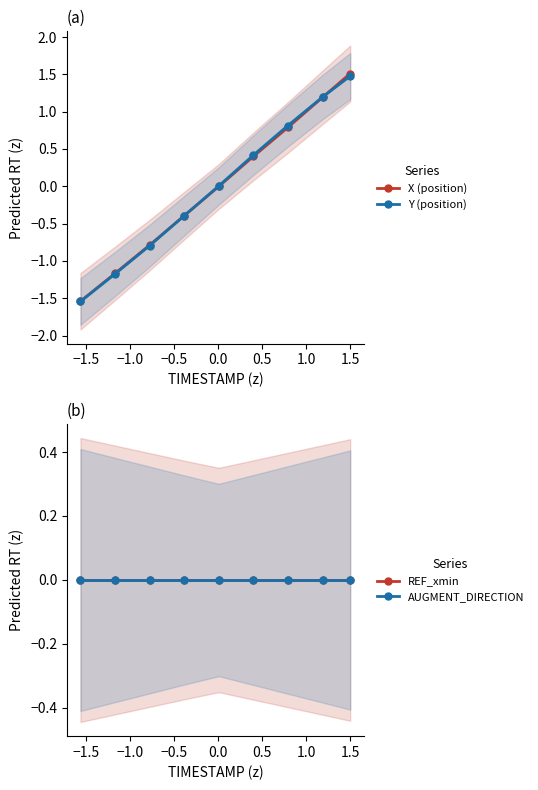

What is the difference between the maximum and minimum values in the Y (position) series?

3.0